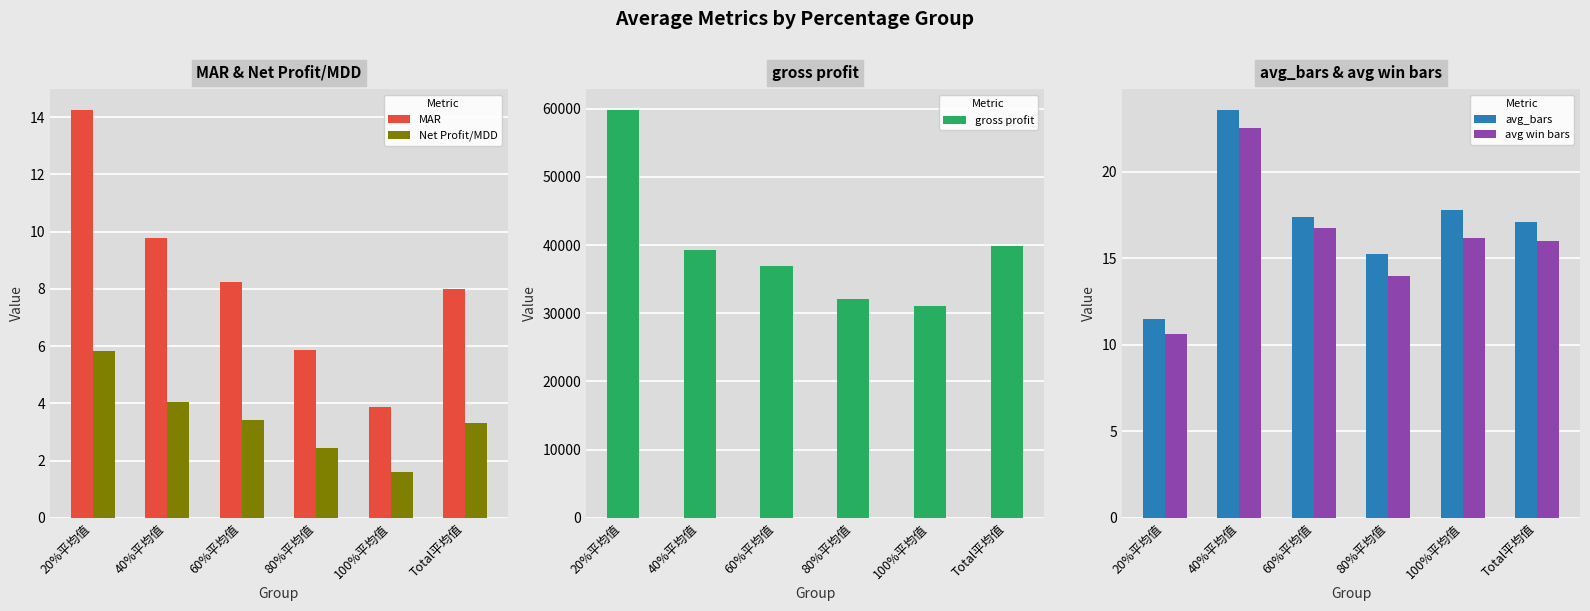

What is the total value across all series at 80%平均值?

32082.3